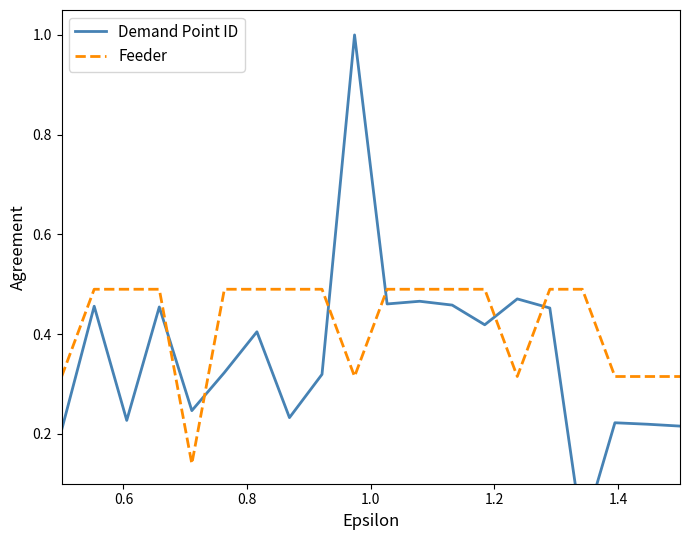

How many data points does each series have?

20